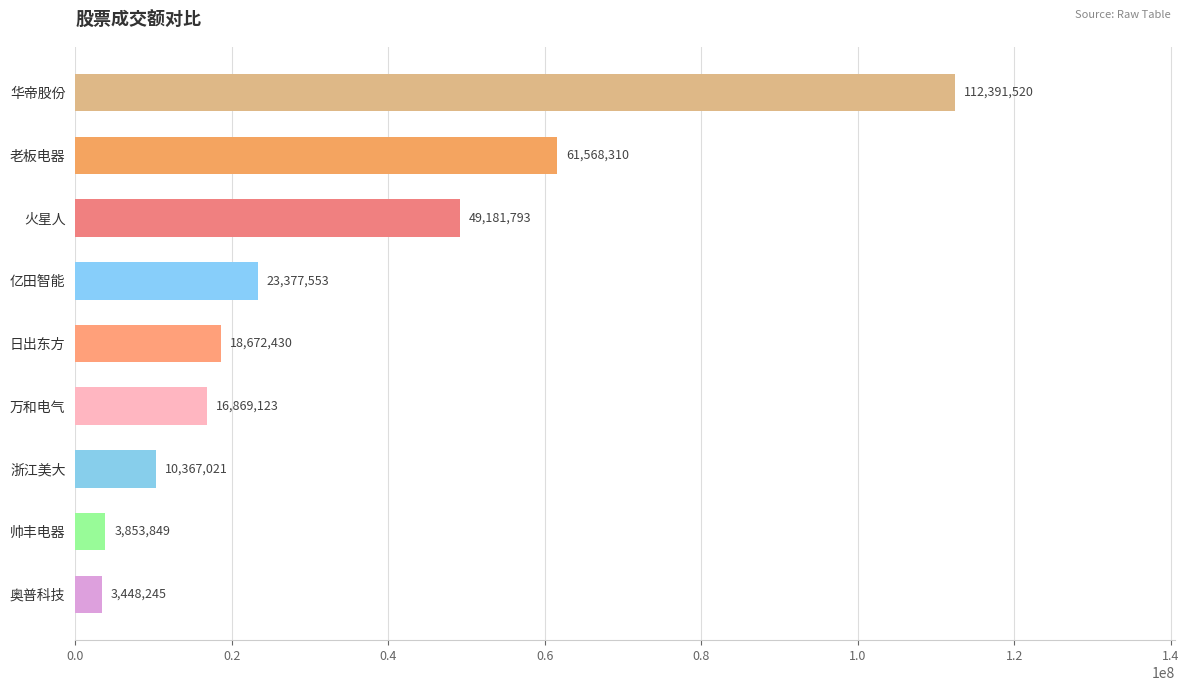

Reading top to bottom, list all the values displayed in this chart.

112391520	61568310	49181793	23377553	18672430	16869123	10367021	3853849	3448245